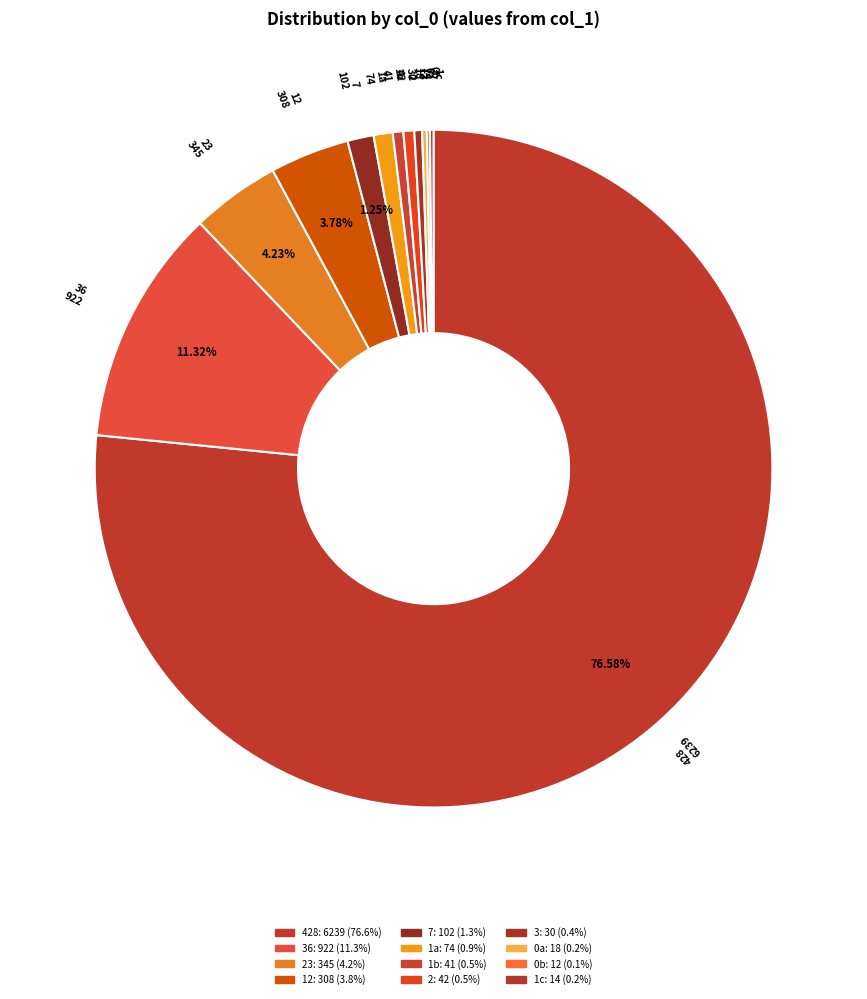

Count the number of slices in the pie.

12